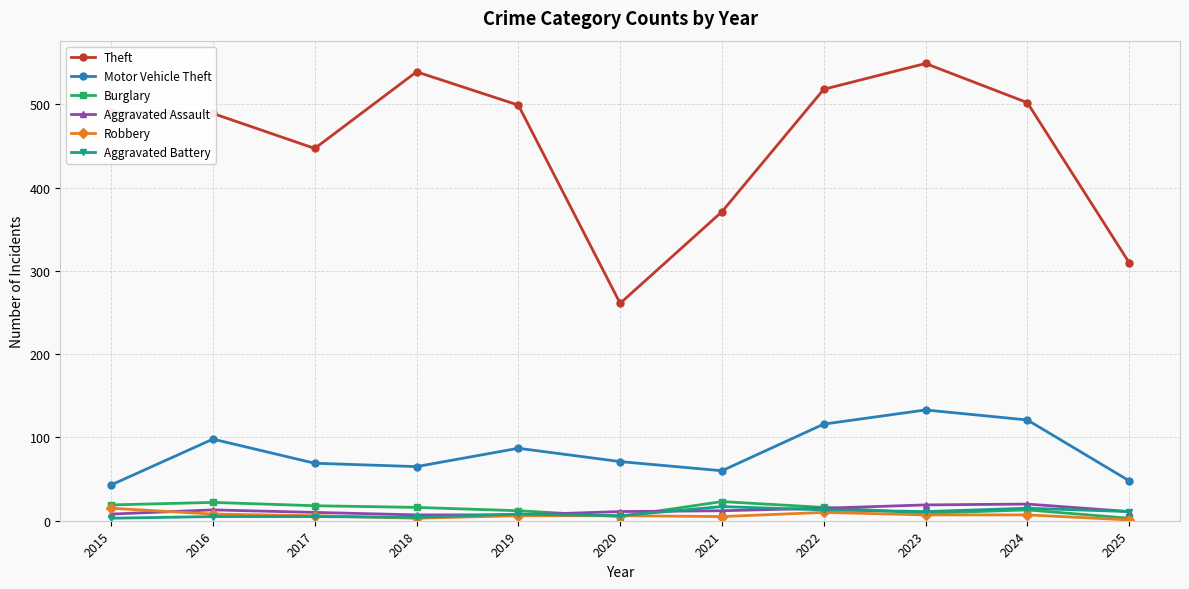

How many distinct data groups are displayed?

6